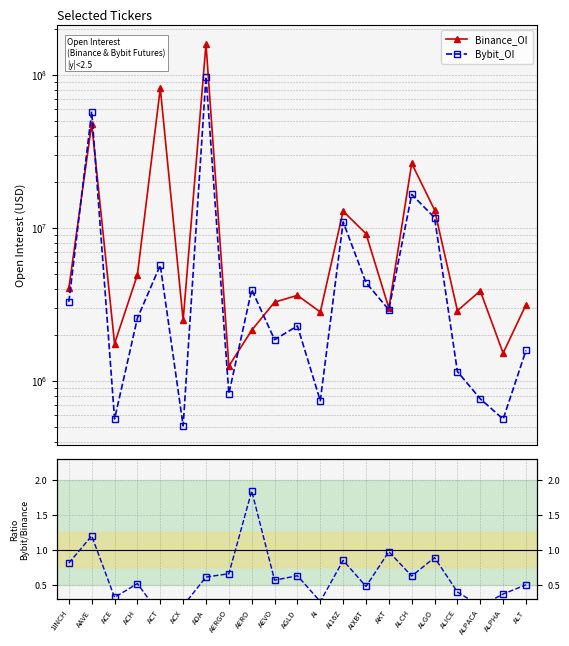

What is the value of the Bybit/Binance point at the 17th from the left?

0.9